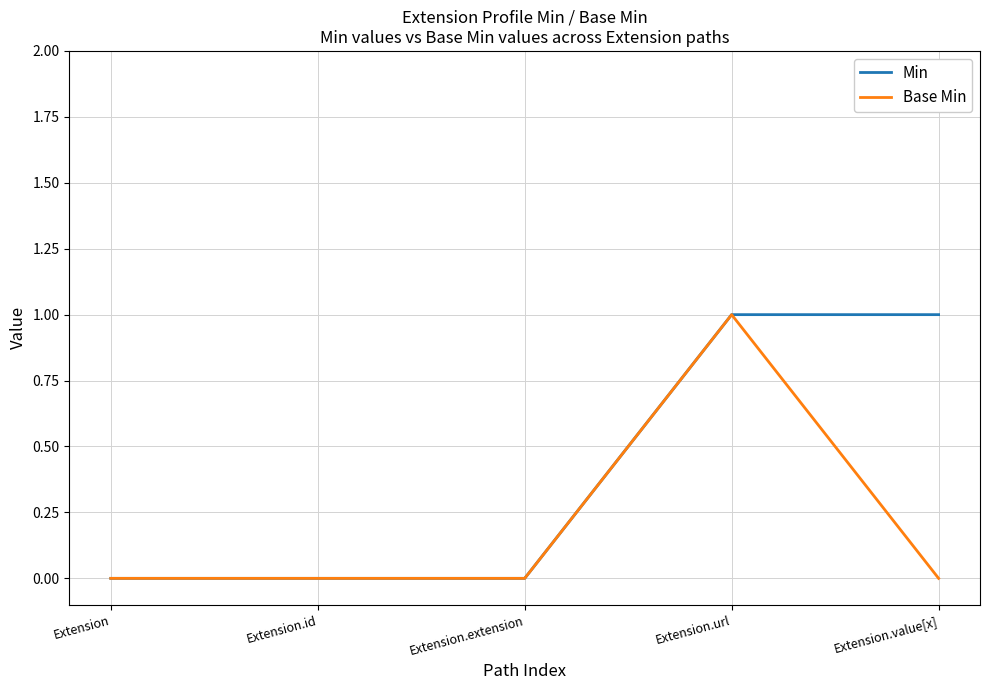

At Extension.value[x], list the series in order from largest to smallest.

Min, Base Min